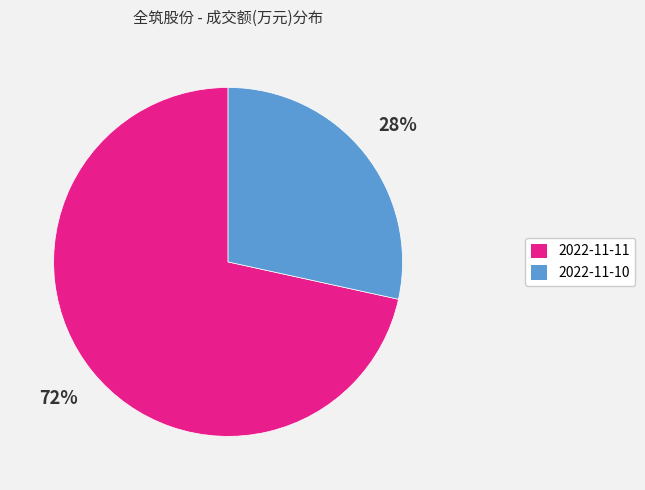

What is the largest slice in the pie chart?

2022-11-11